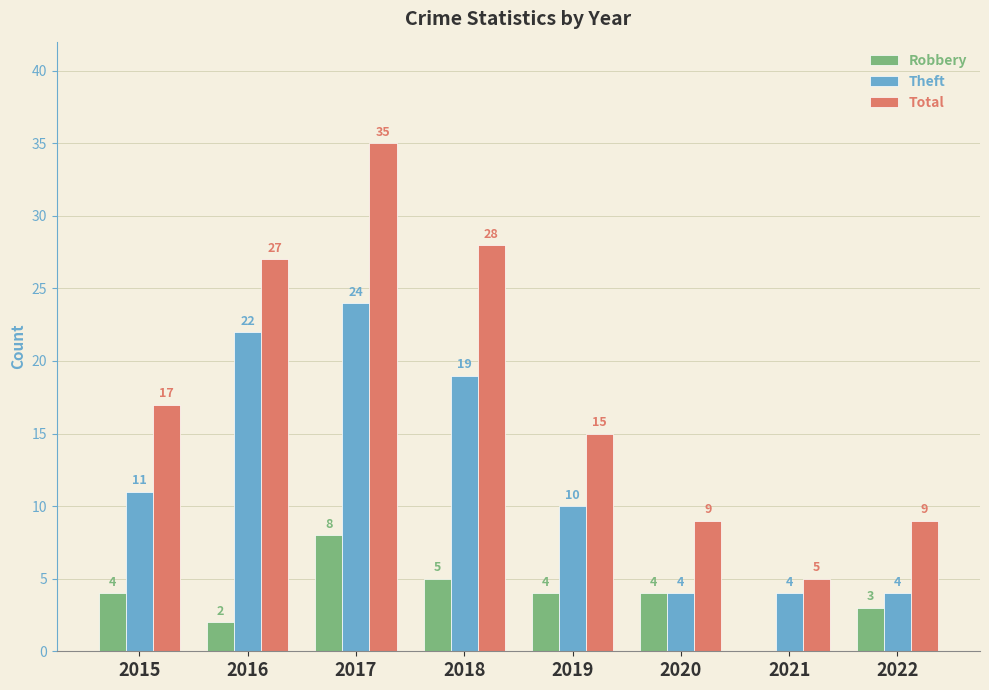

Read the Total value at 2016.

27